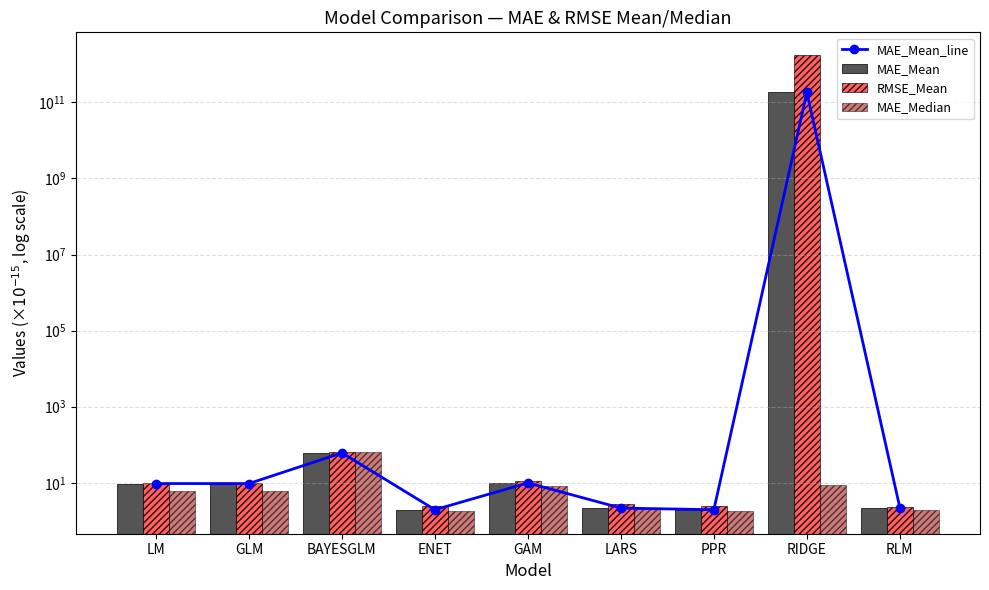

Between GLM and GAM, which series saw the biggest shift?

MAE_Median